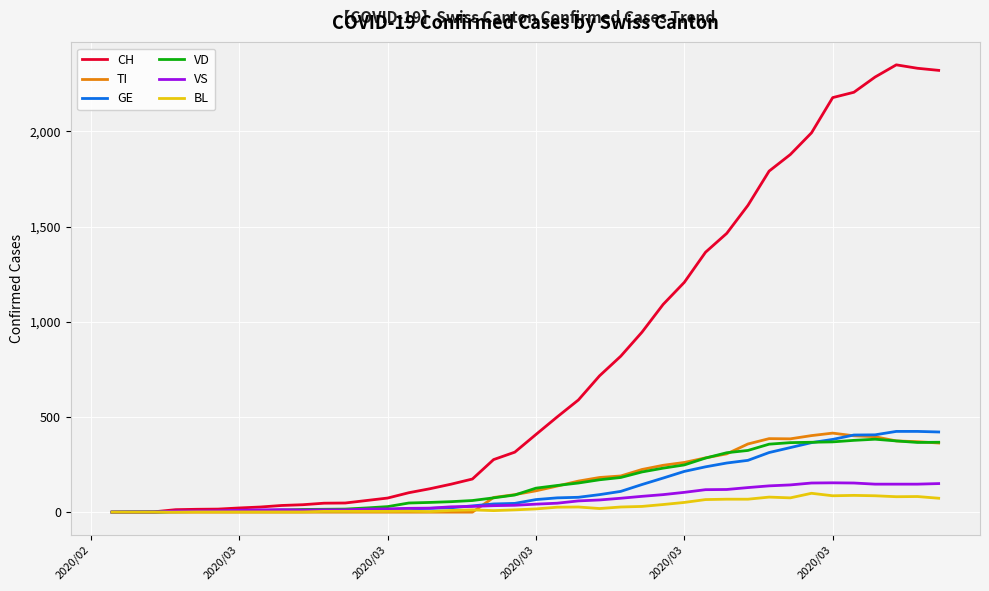

Which series has the widest spread of values?

CH